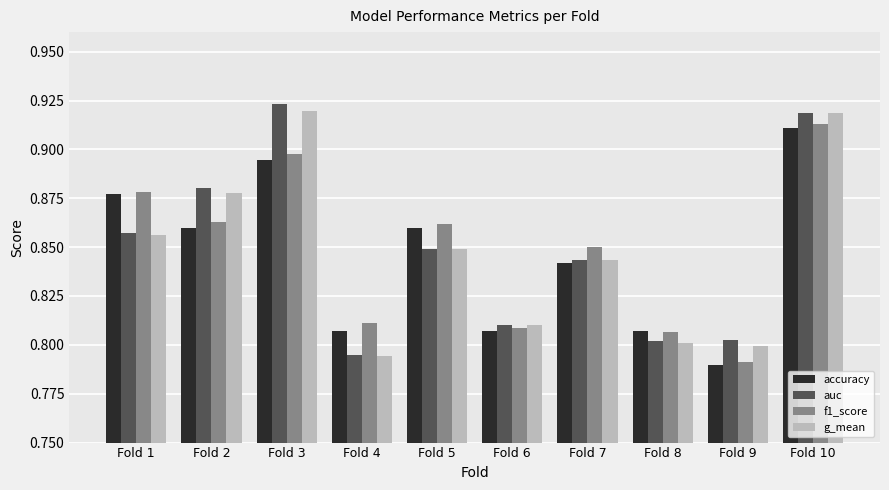

Between Fold 6 and Fold 7, which series saw the biggest shift?

f1_score